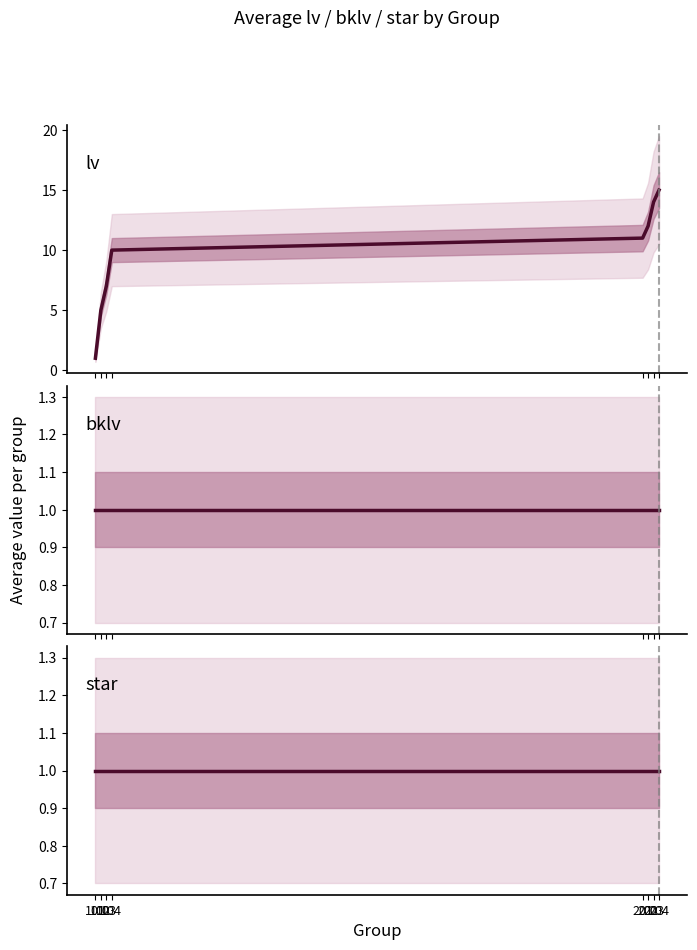

Reading right to left, transcribe all the data shown in this chart.

lv: 15	14	12	11	10	7	5	1
bklv: 1	1	1	1	1	1	1	1
star: 1	1	1	1	1	1	1	1